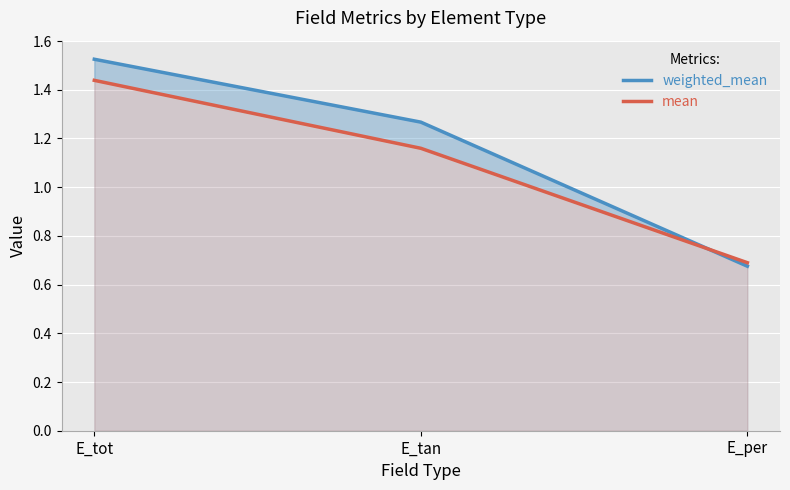

At which category is the sum across all series the highest?

E_tot